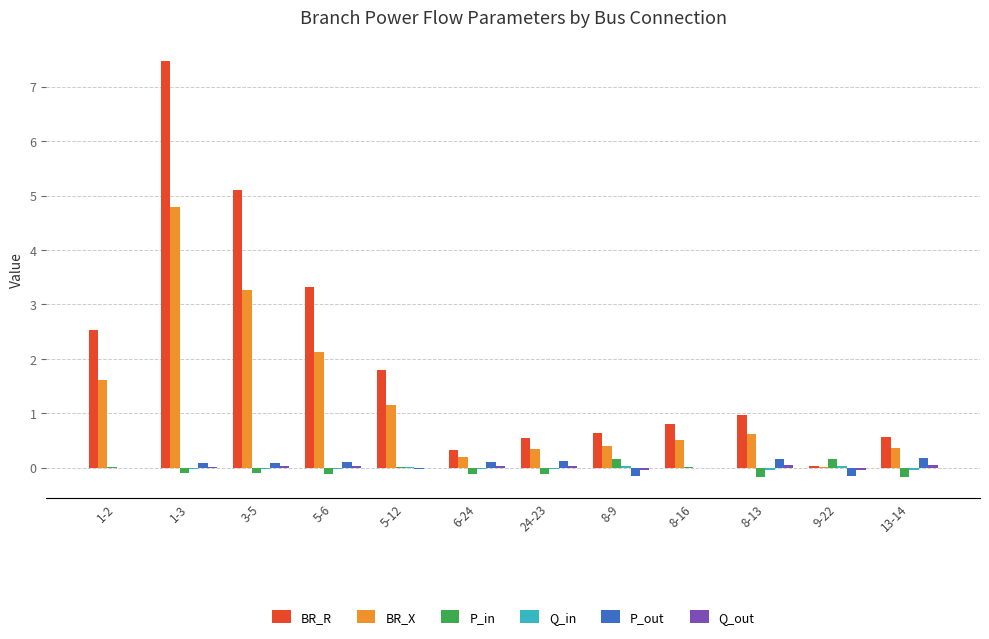

What is the highest value of the BR_X series?

4.8